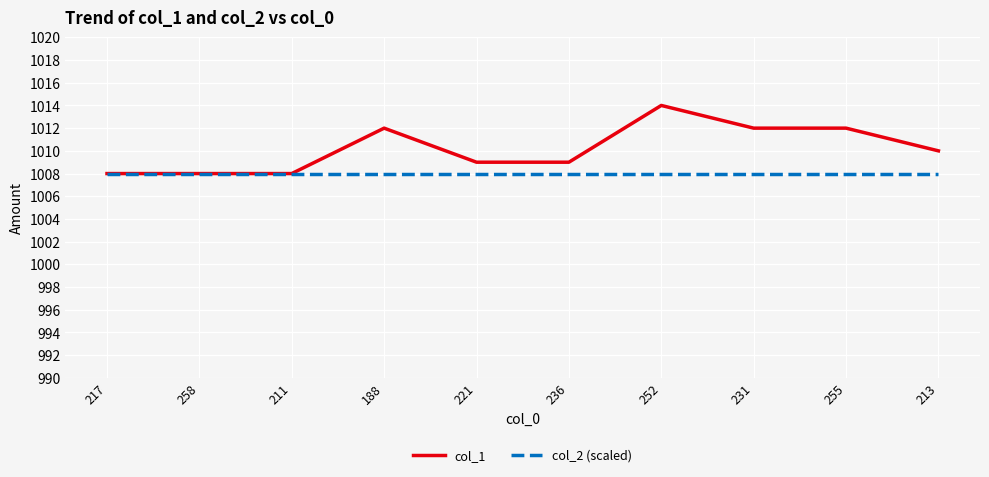

Which series has the largest total across all categories?

col_1